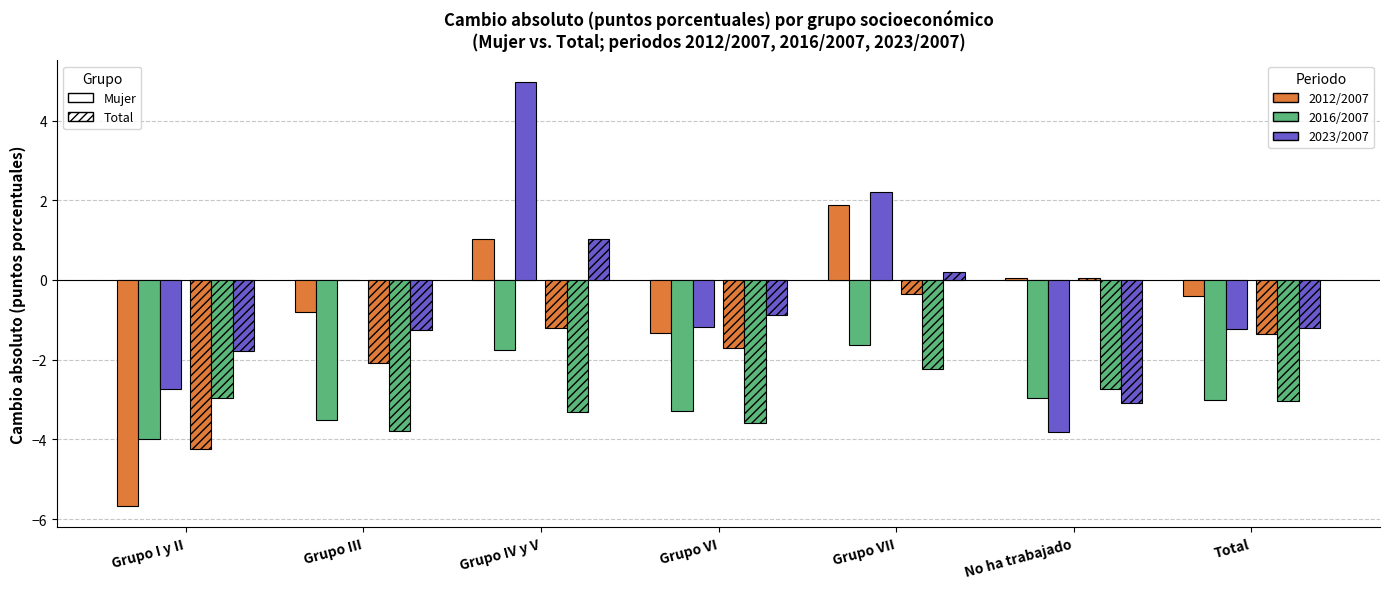

What is the label of the 2nd bar from the right?

No ha trabajado